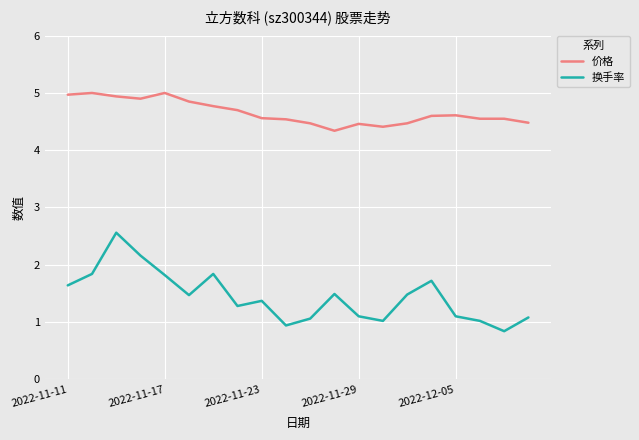

What is the smallest value displayed?

0.8